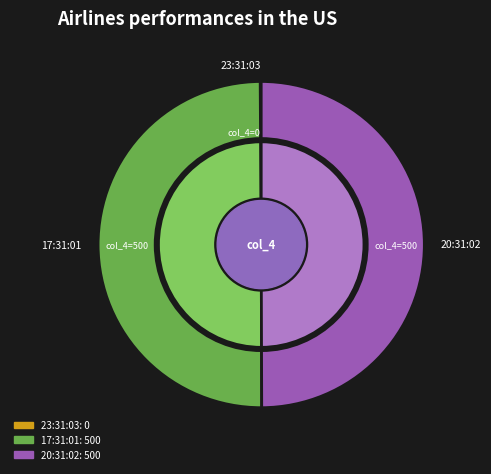

Is 17:31:01 the majority of the pie?

No